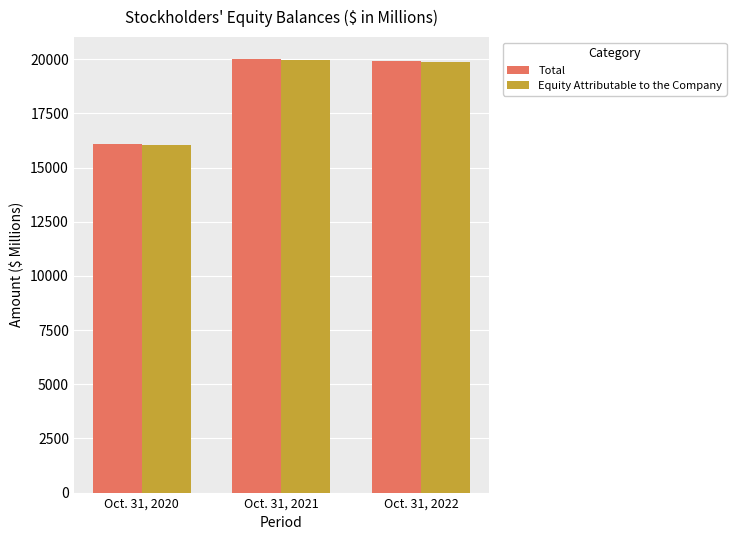

What is the sum of the Total values at Oct. 31, 2020 and Oct. 31, 2021?

36113